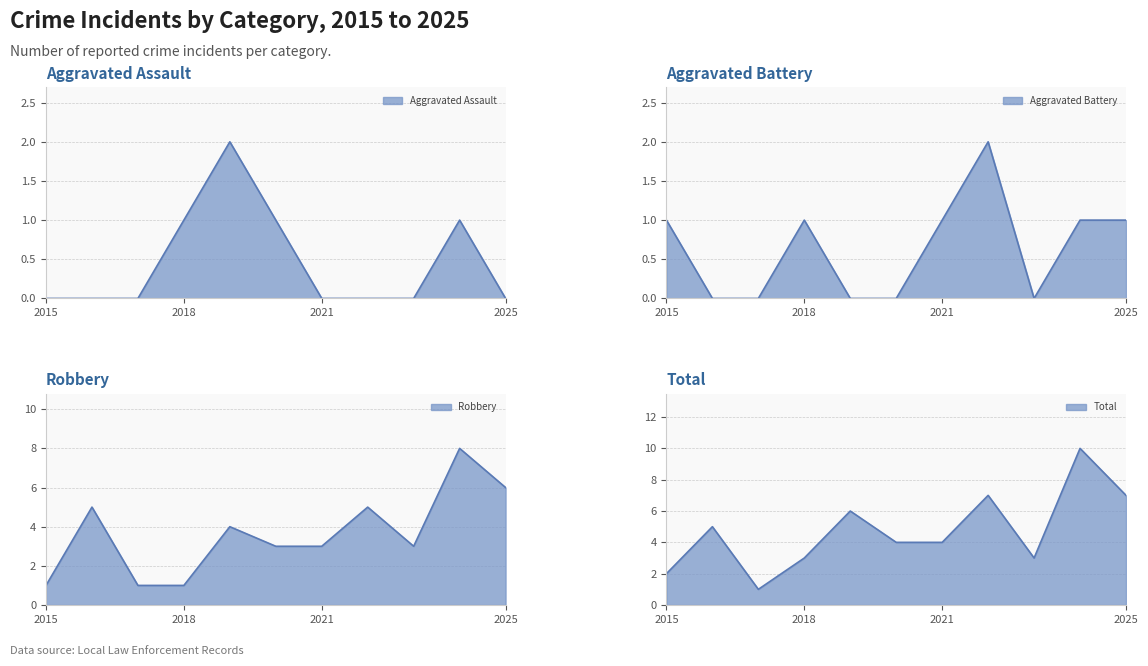

Reading left to right, extract all data points from this chart.

Aggravated Assault: 0	0	0	1	2	1	0	0	0	1	0
Aggravated Battery: 1	0	0	1	0	0	1	2	0	1	1
Robbery: 1	5	1	1	4	3	3	5	3	8	6
Total: 2	5	1	3	6	4	4	7	3	10	7